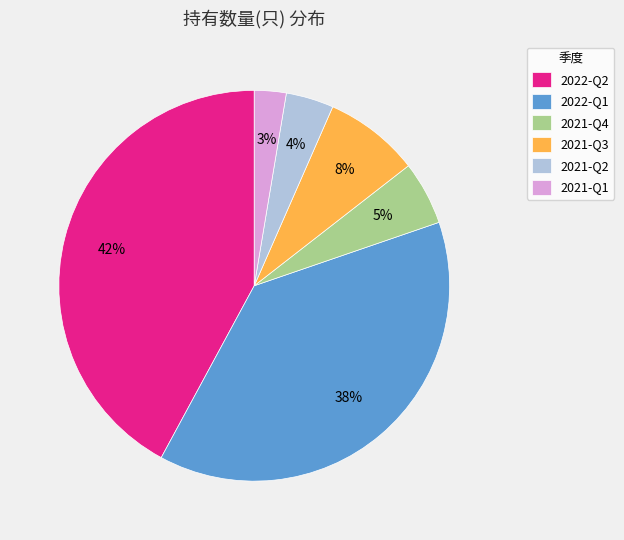

True or false: 2021-Q4 accounts for 5% of the total.

True